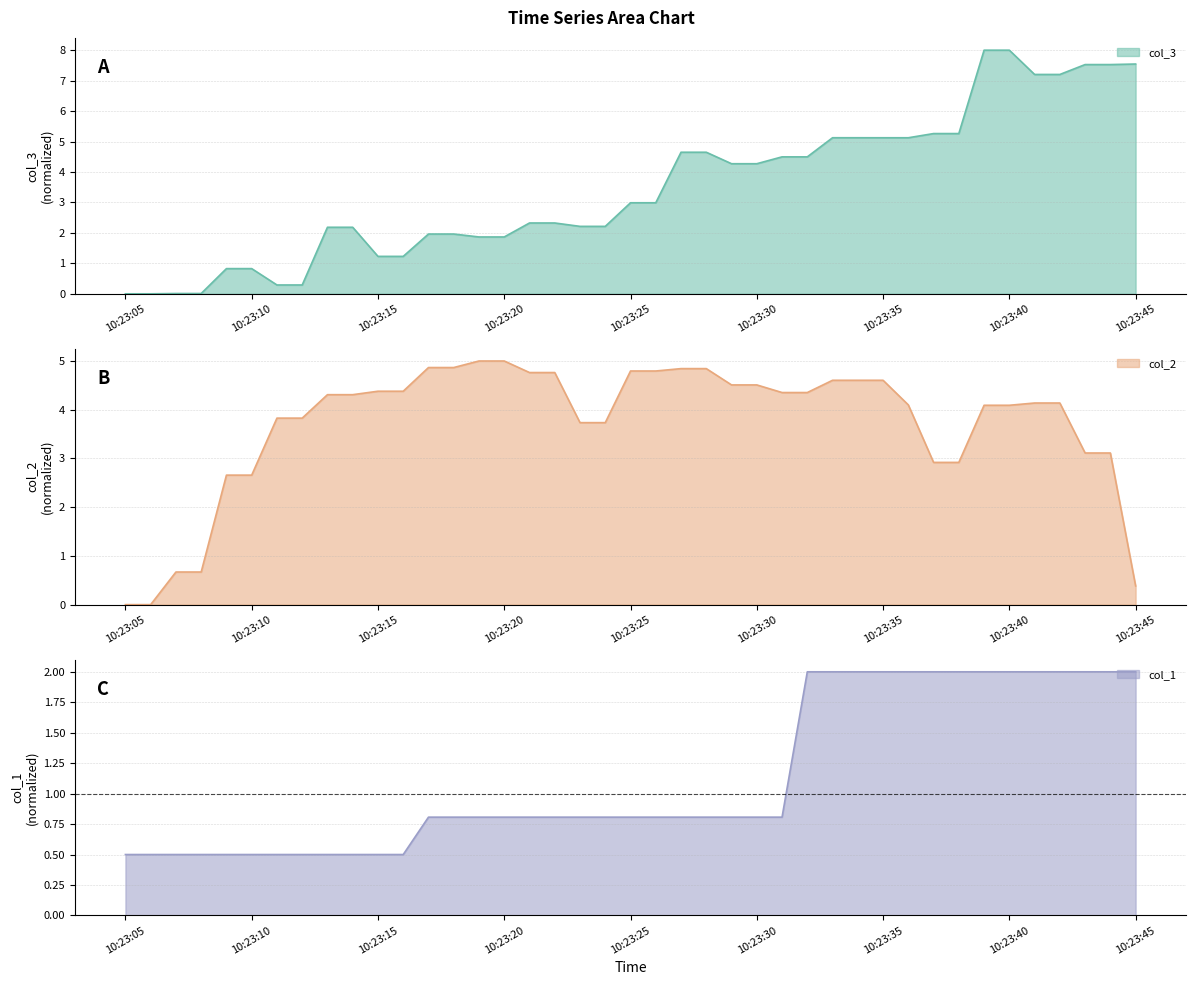

Where does the col_3 series first go above 2?

2022-03-24 10:23:13